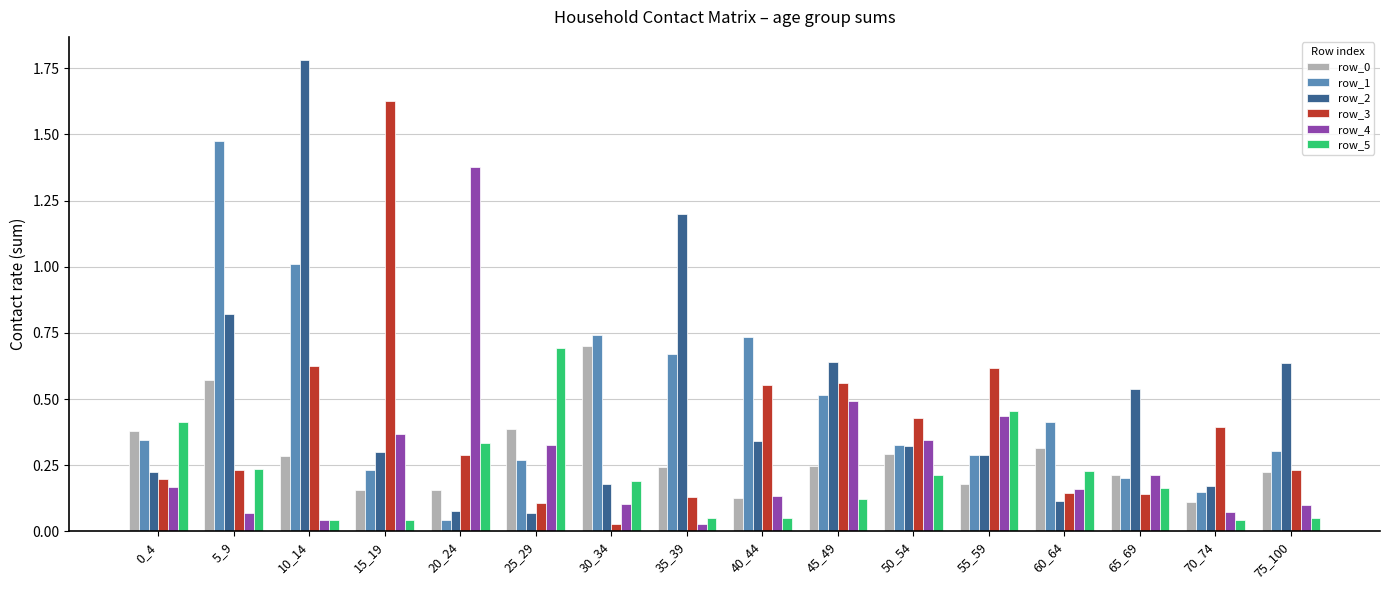

What is the sum of all row_1 values?

7.7